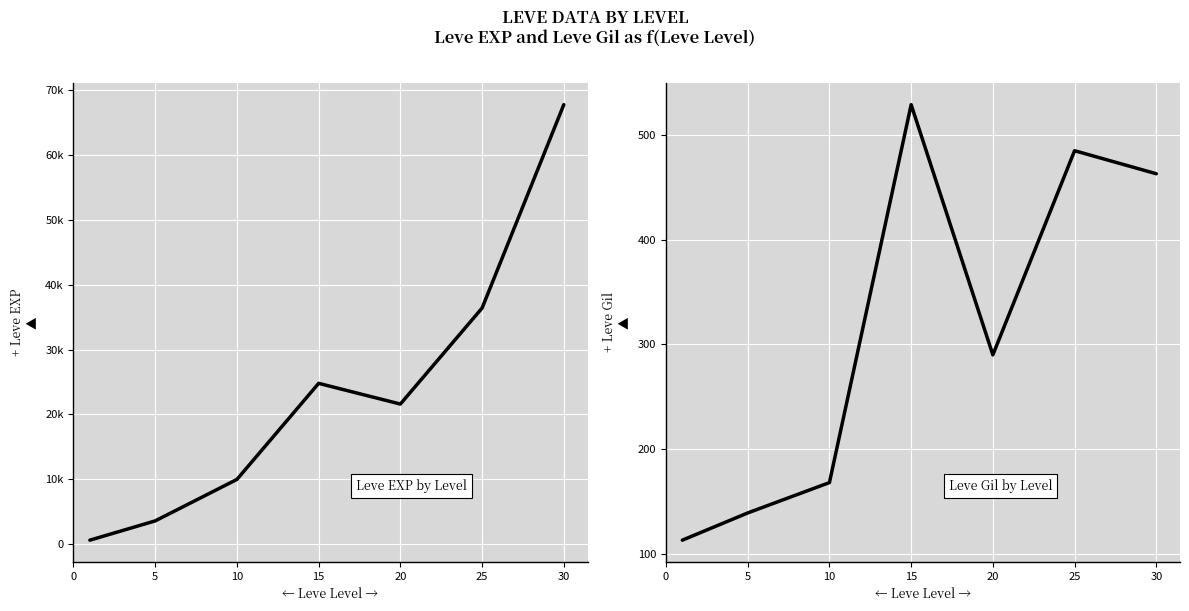

The Leve EXP series shows 6951 at 20. True or false?

False